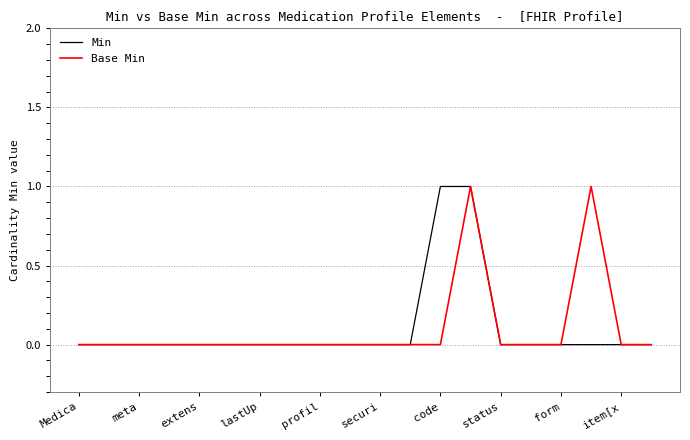

What is the maximum value for Base Min?

1